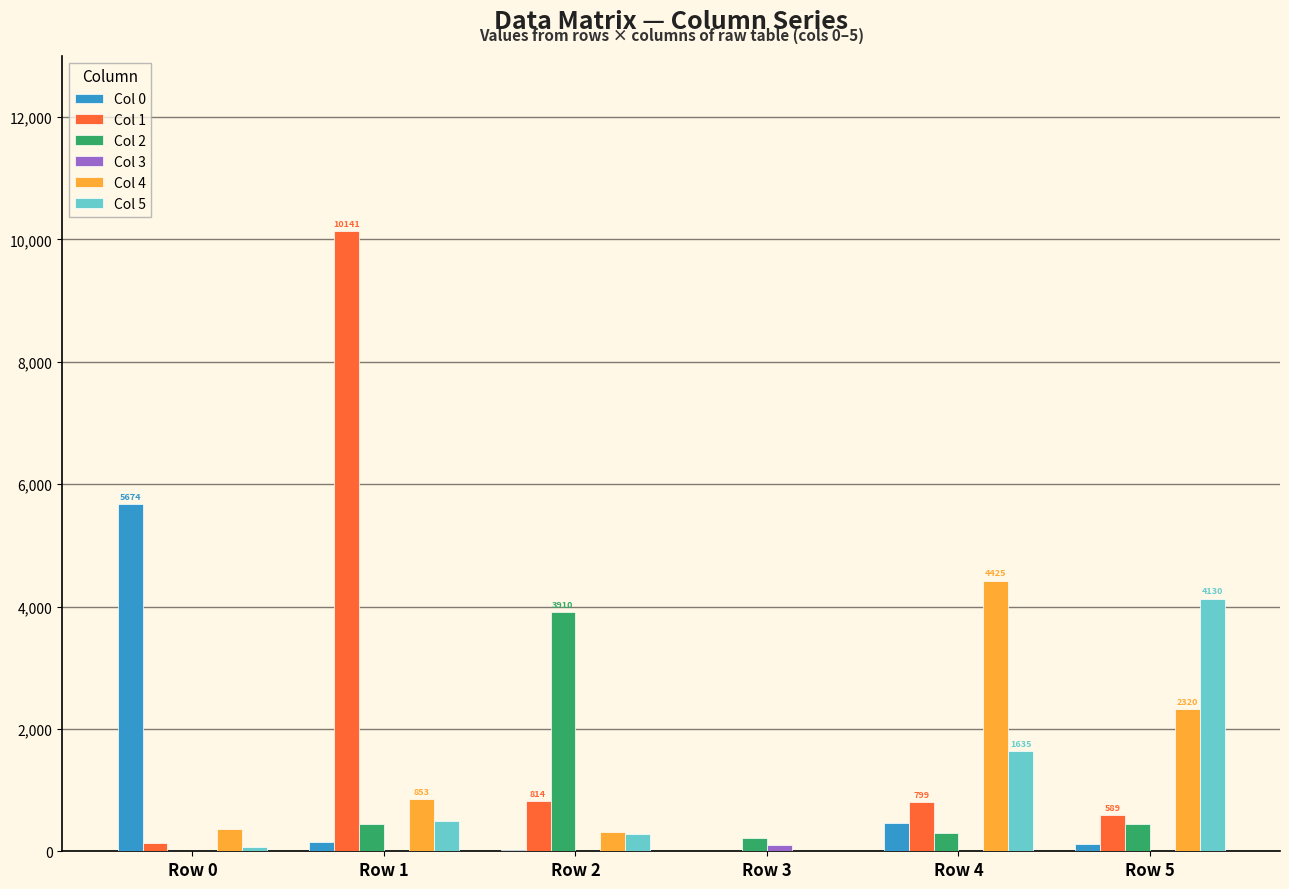

Are the bars grouped side by side (vs. stacked)?

Yes